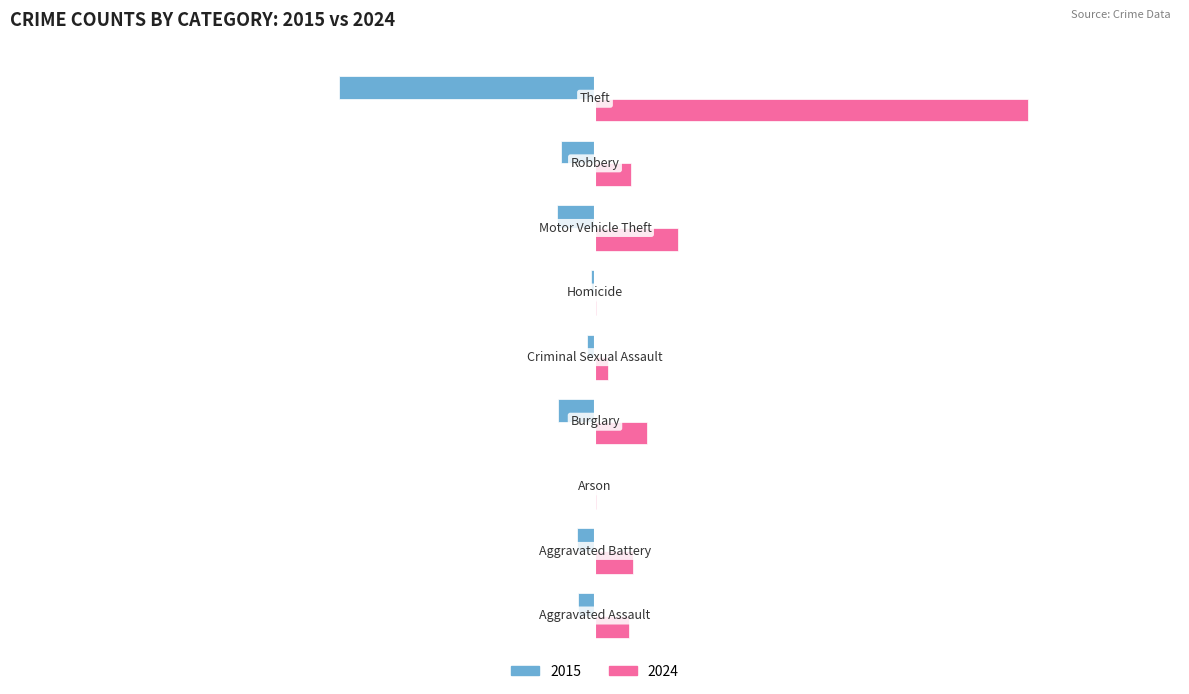

Which series has the largest total across all categories?

2024